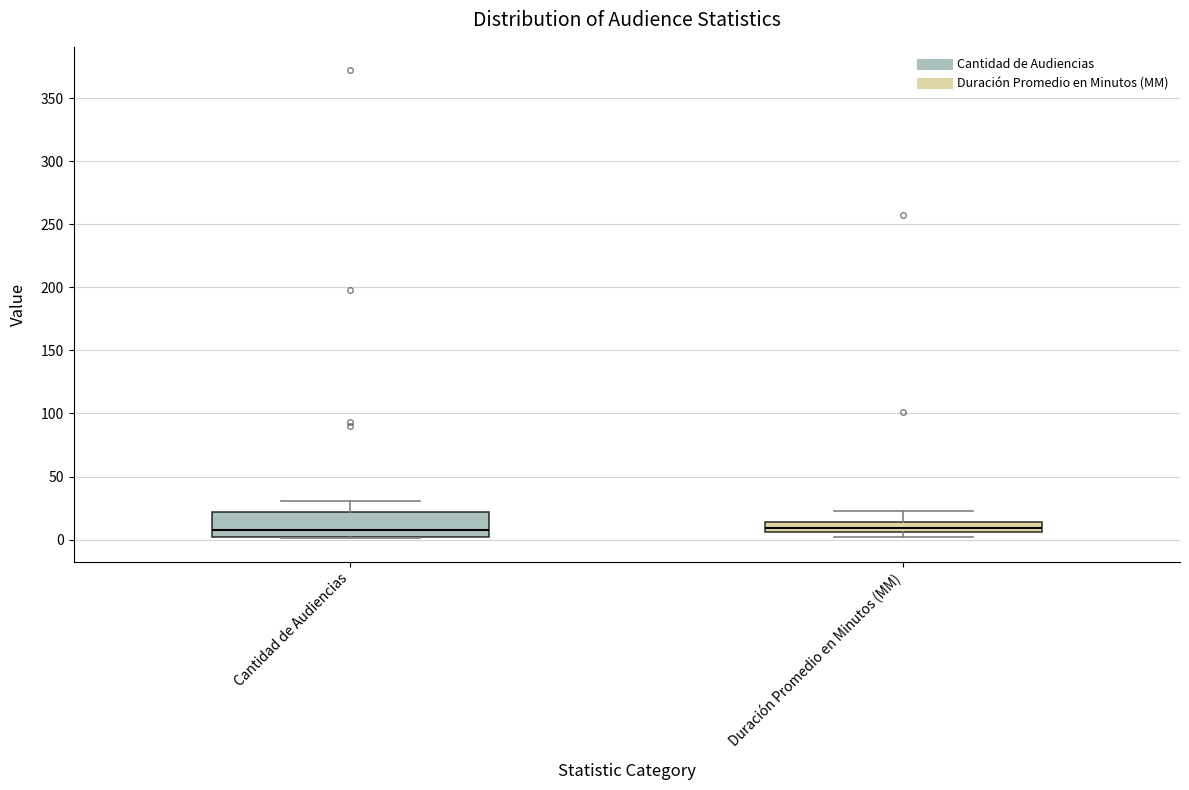

Where is the upper edge of the box for Duración Promedio en Minutos (MM) on the y-axis? The values are not printed on the chart, so give them approximately, as read against the axis.

15